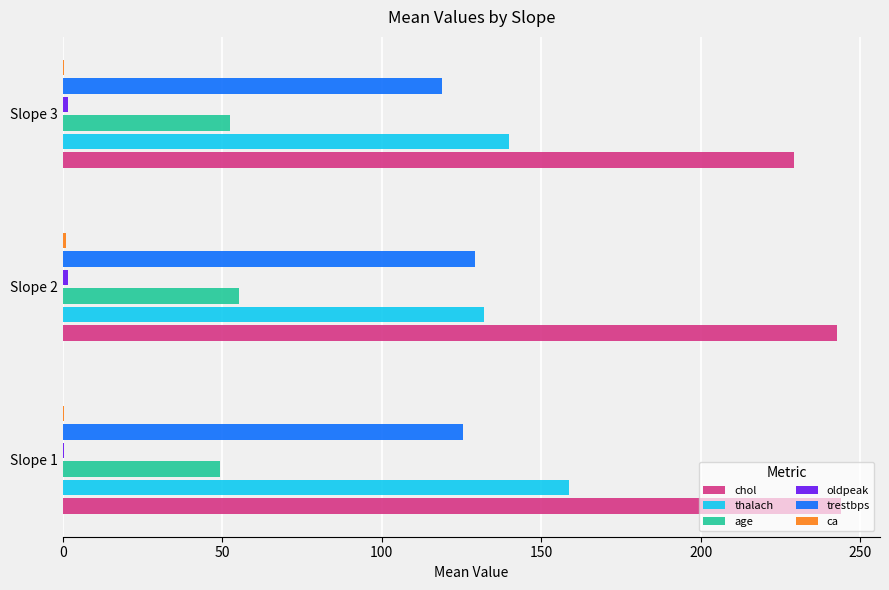

Is the value of trestbps at Slope 3 greater than the value of thalach at Slope 1?

No